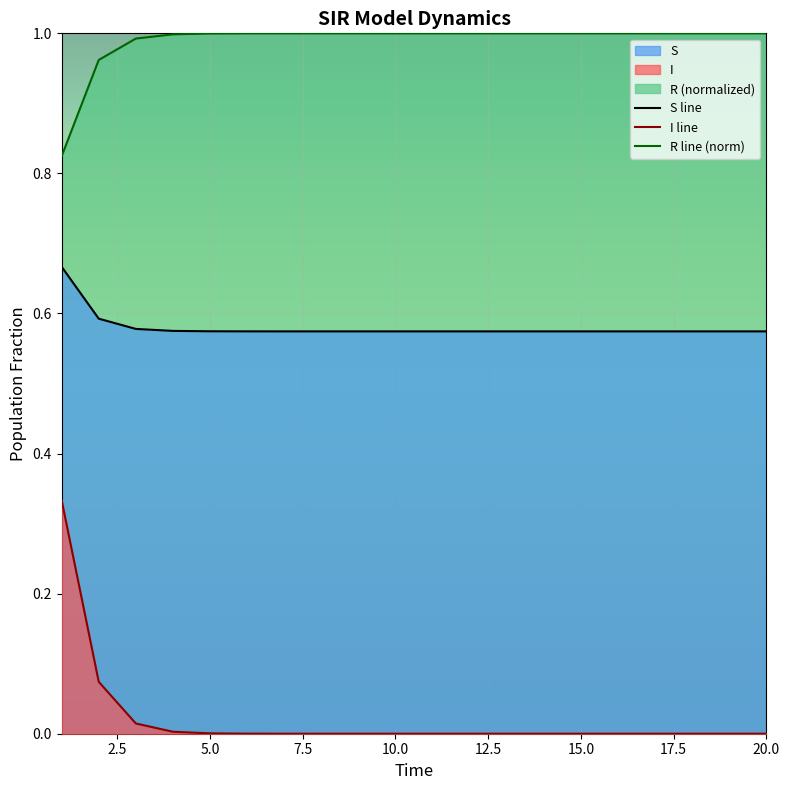

What is the approximate value of S at 9?

0.6